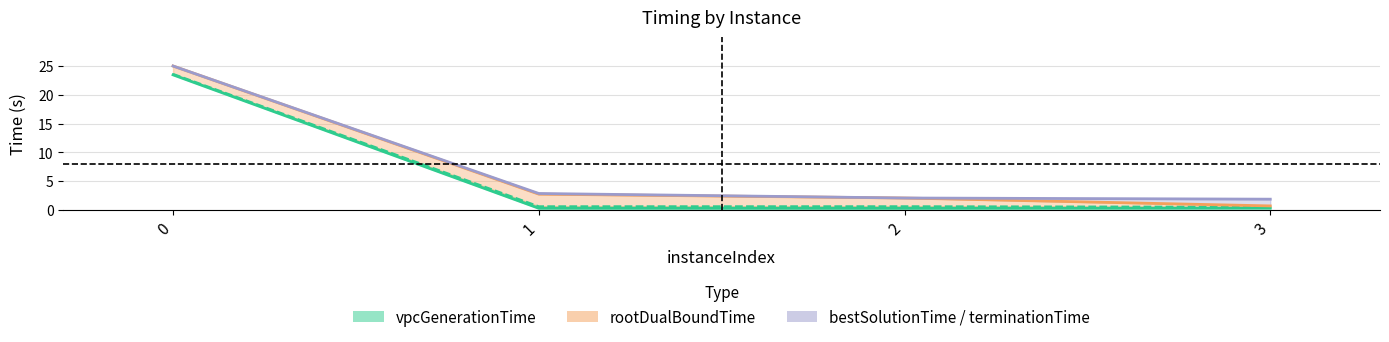

What is the total value across all series at 2?

5.1